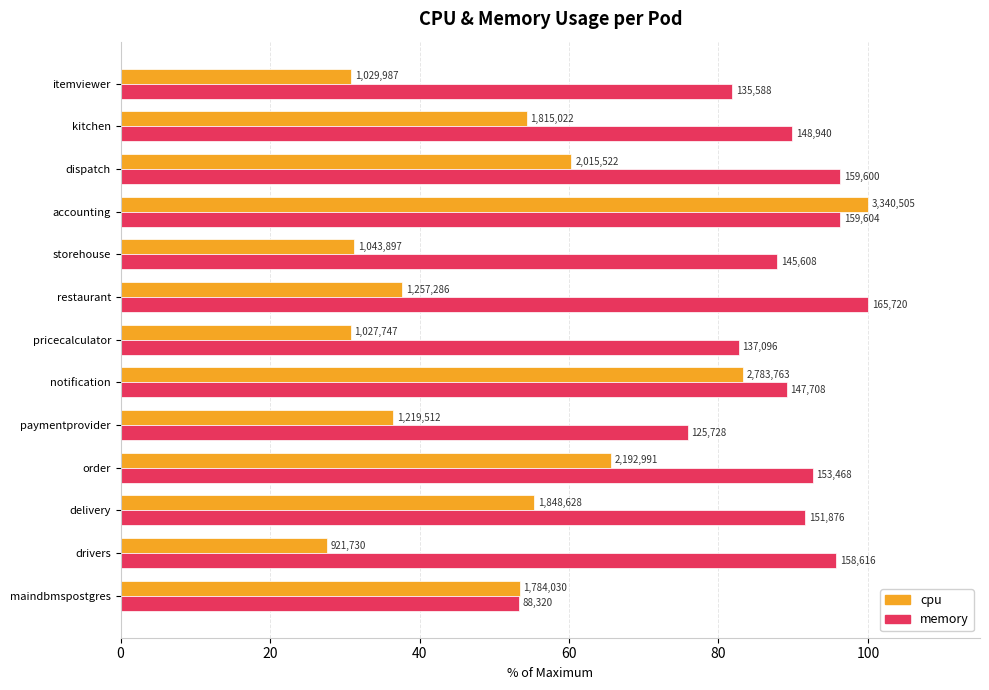

How many groups of bars are there?

13